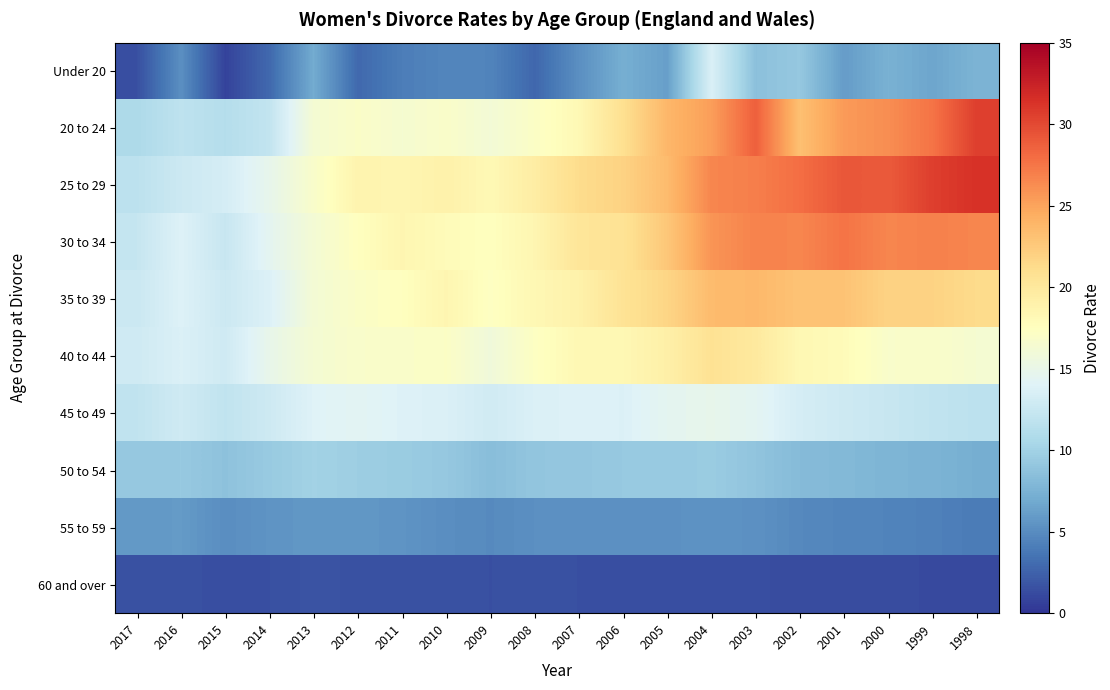

Reading left to right, extract all data points from this chart.

60 and over: 2017=1.6	2016=1.6	2015=1.4	2014=1.5	2013=1.7	2012=1.6	2011=1.6	2010=1.6	2009=1.5	2008=1.6	2007=1.5	2006=1.4	2005=1.5	2004=1.5	2003=1.4	2002=1.3	2001=1.3	2000=1.3	1999=1.2	1998=1.2
20 to 24: 2017=10.7	2016=11.8	2015=11.2	2014=12.1	2013=16.3	2012=17.0	2011=16.4	2010=16.9	2009=16.1	2008=17.1	2007=18.2	2006=20.9	2005=23.8	2004=25.3	2003=28.7	2002=23.2	2001=25.5	2000=26.2	1999=27.6	1998=30.6
25 to 29: 2017=11.7	2016=12.7	2015=13.3	2014=14.8	2013=16.8	2012=18.7	2011=18.5	2010=19.0	2009=18.2	2008=19.5	2007=21.2	2006=21.9	2005=23.5	2004=26.6	2003=27.0	2002=27.9	2001=29.2	2000=29.0	1999=30.6	1998=31.4
30 to 34: 2017=12.3	2016=13.9	2015=12.4	2014=14.5	2013=16.2	2012=17.5	2011=18.5	2010=17.9	2009=17.5	2008=18.5	2007=20.3	2006=20.6	2005=22.7	2004=25.8	2003=26.8	2002=26.6	2001=27.6	2000=26.6	1999=26.9	1998=26.6
35 to 39: 2017=12.6	2016=13.9	2015=12.7	2014=13.8	2013=16.2	2012=17.0	2011=17.5	2010=18.5	2009=17.3	2008=18.3	2007=19.0	2006=20.6	2005=21.7	2004=23.5	2003=23.7	2002=23.0	2001=23.0	2000=21.9	1999=21.9	1998=21.3
40 to 44: 2017=12.9	2016=13.7	2015=12.9	2014=14.9	2013=16.3	2012=16.8	2011=16.9	2010=17.1	2009=15.8	2008=17.3	2007=18.3	2006=18.3	2005=19.2	2004=20.7	2003=19.9	2002=18.3	2001=17.9	2000=16.8	1999=16.9	1998=16.4
45 to 49: 2017=12.0	2016=12.9	2015=12.0	2014=12.8	2013=14.0	2012=14.3	2011=13.9	2010=13.7	2009=13.0	2008=13.7	2007=13.9	2006=13.8	2005=14.5	2004=14.8	2003=14.4	2002=13.3	2001=12.8	2000=12.4	1999=12.0	1998=11.7
50 to 54: 2017=9.2	2016=9.3	2015=8.7	2014=9.4	2013=10.0	2012=9.7	2011=9.5	2010=9.2	2009=8.4	2008=9.0	2007=9.1	2006=9.3	2005=9.3	2004=9.5	2003=8.9	2002=8.2	2001=8.0	2000=7.7	1999=7.6	1998=7.2
55 to 59: 2017=5.8	2016=5.9	2015=5.1	2014=5.5	2013=5.7	2012=5.7	2011=5.5	2010=5.1	2009=4.9	2008=5.2	2007=5.2	2006=5.2	2005=5.3	2004=5.4	2003=5.3	2002=4.8	2001=4.6	2000=4.5	1999=4.3	1998=4.0
60 and over: 2017=1.6	2016=1.6	2015=1.4	2014=1.5	2013=1.7	2012=1.6	2011=1.6	2010=1.6	2009=1.5	2008=1.6	2007=1.5	2006=1.4	2005=1.5	2004=1.5	2003=1.4	2002=1.3	2001=1.3	2000=1.3	1999=1.2	1998=1.2